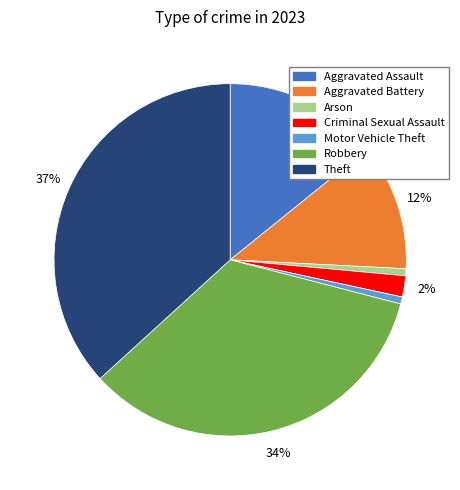

Does any single category account for the majority?

No